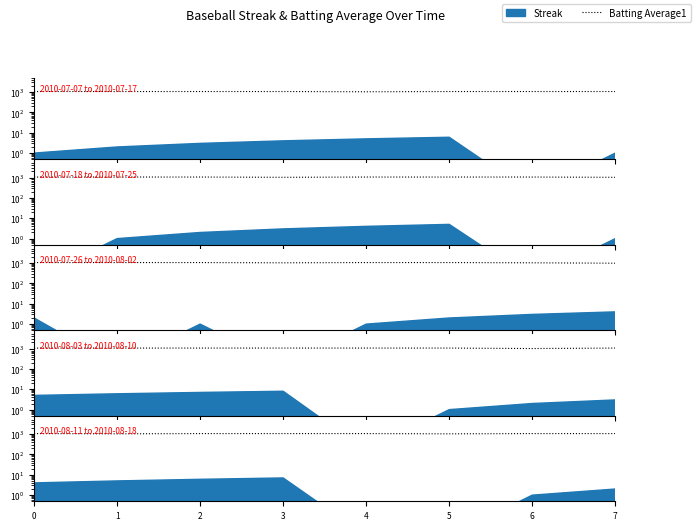

Is it true that the value at 0 is 1056?

True